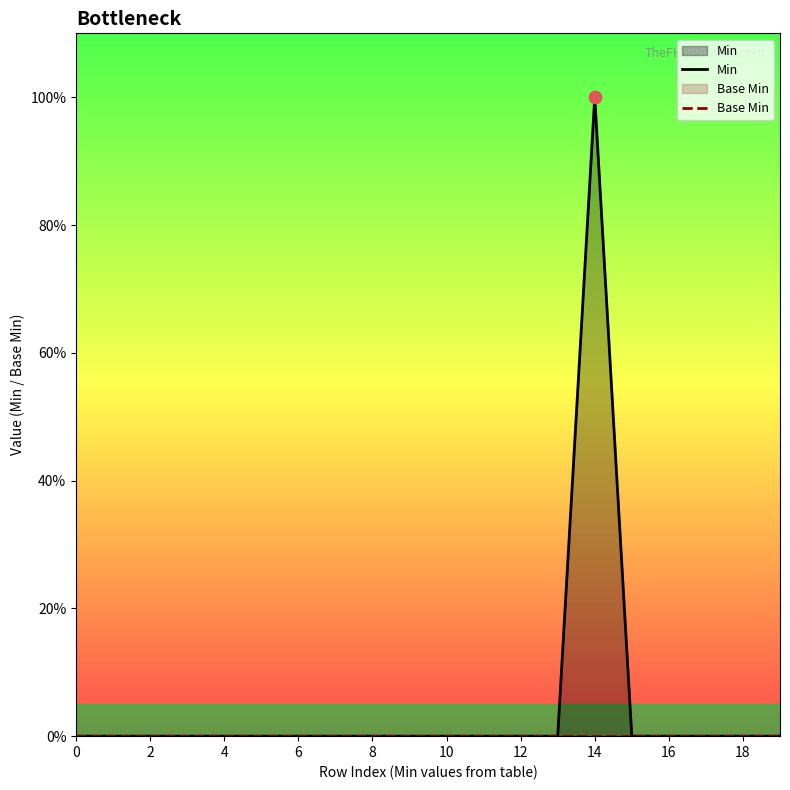

Which series has the largest total across all categories?

Min